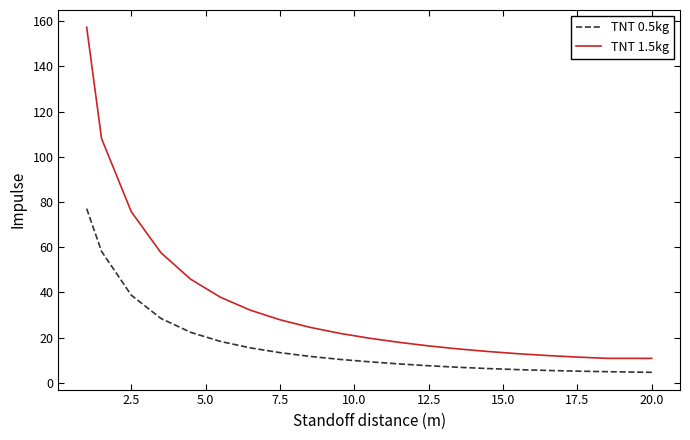

What is the difference between the maximum and second lowest values in the TNT 1.5kg series?

146.5